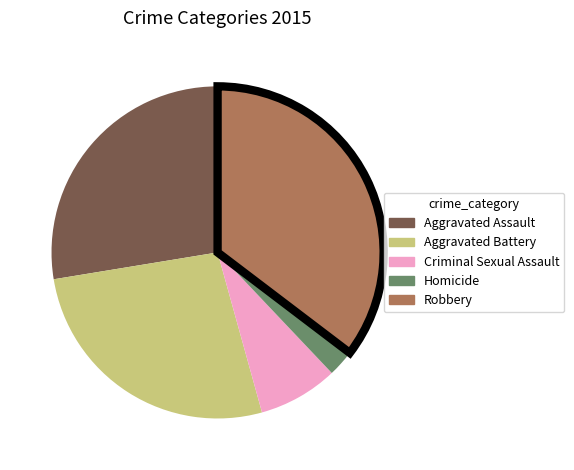

What is the ratio of the value at Aggravated Battery to the value at Criminal Sexual Assault?

3.4